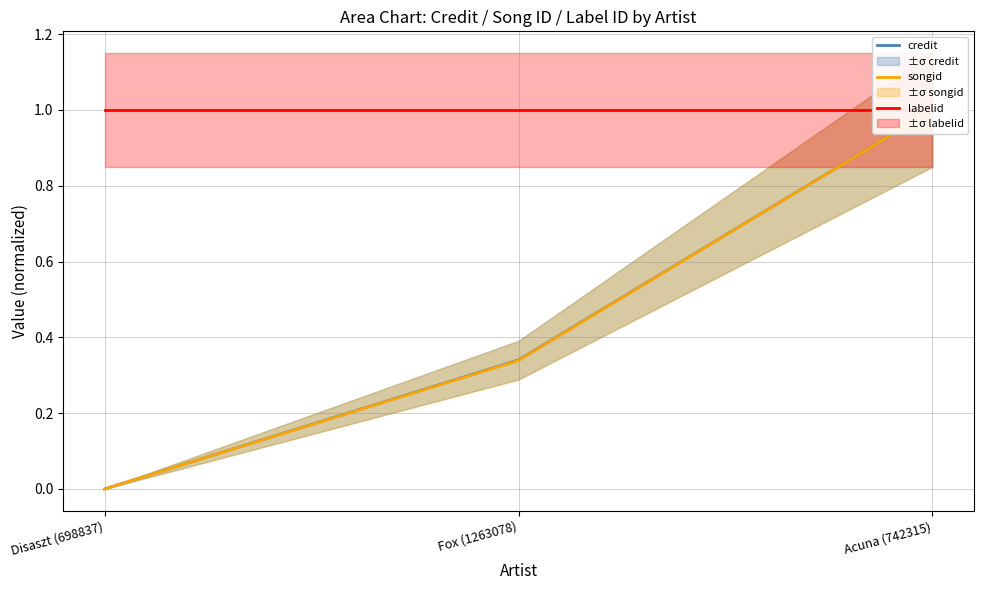

What are all the series names shown in the legend?

credit, songid, labelid